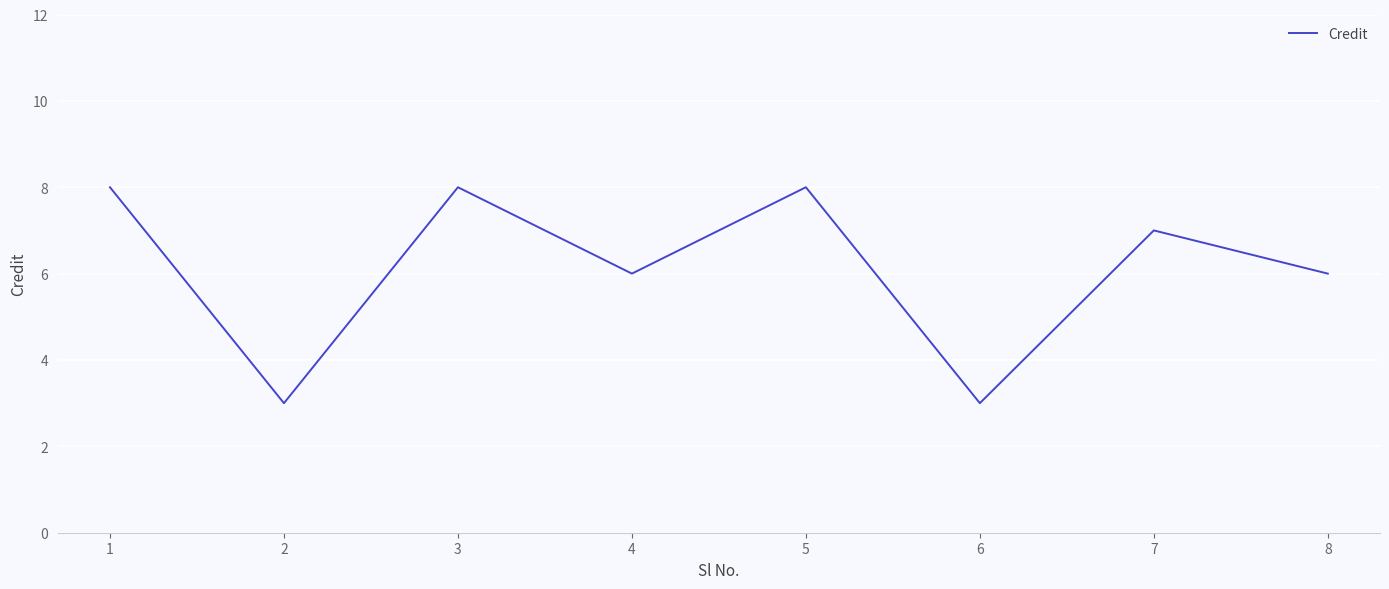

Is it true that the value at 1 is 1?

False